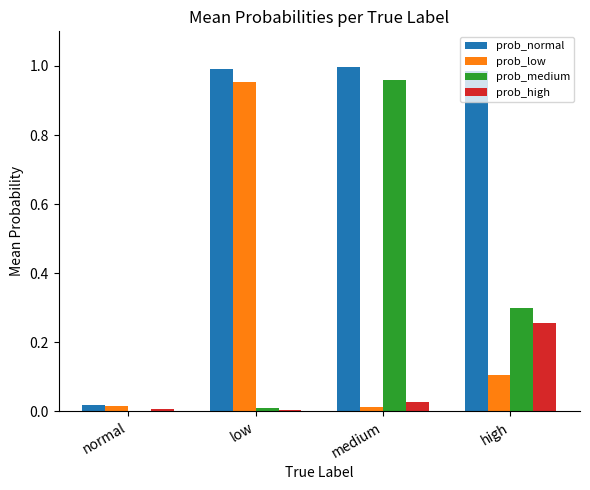

Which series has the largest range (max minus min)?

prob_normal